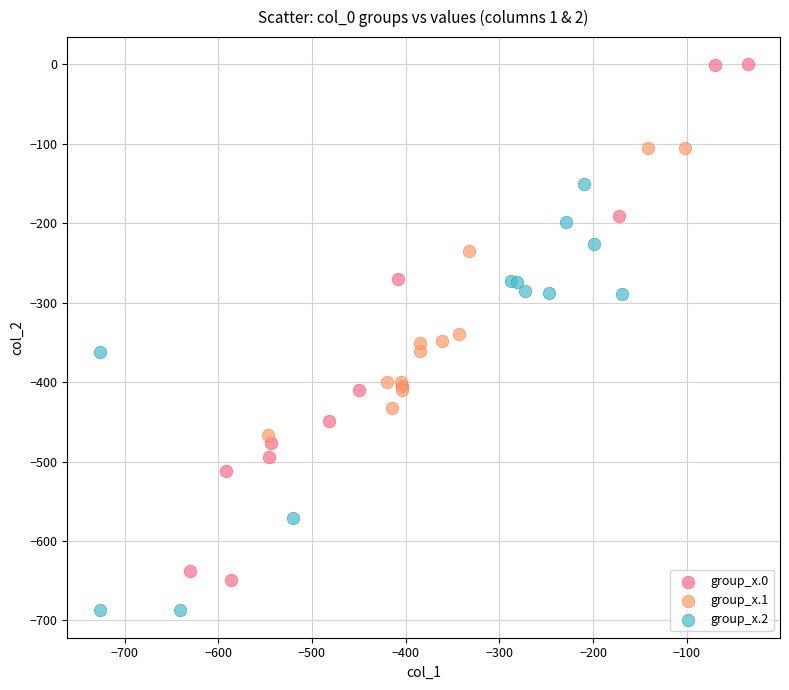

Which series reaches the minimum Y coordinate?

group_x.2